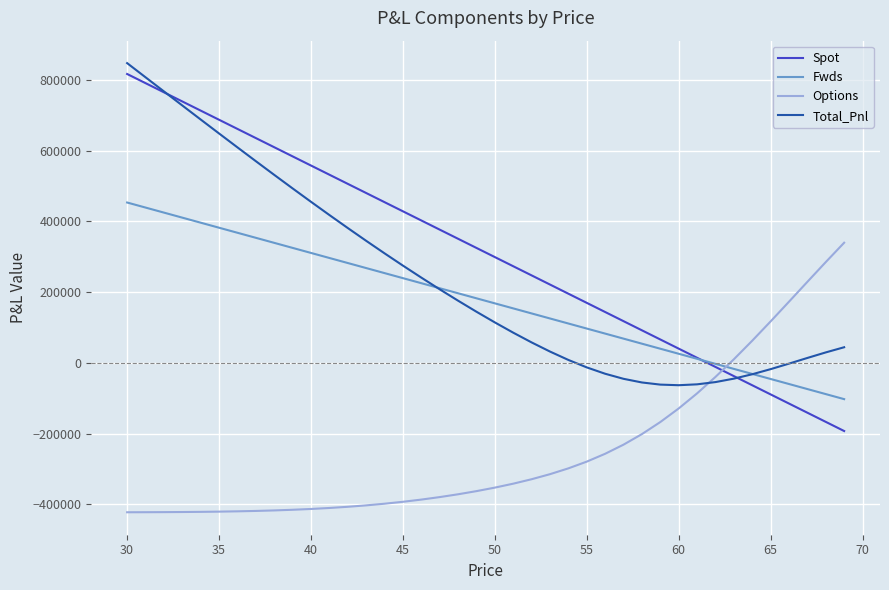

Which series has the largest total across all categories?

Spot